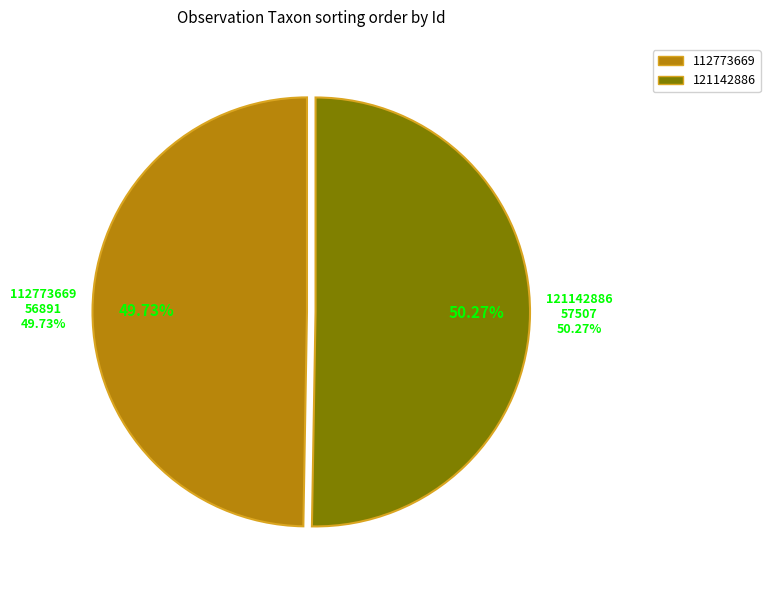

Which slice is the largest?

121142886